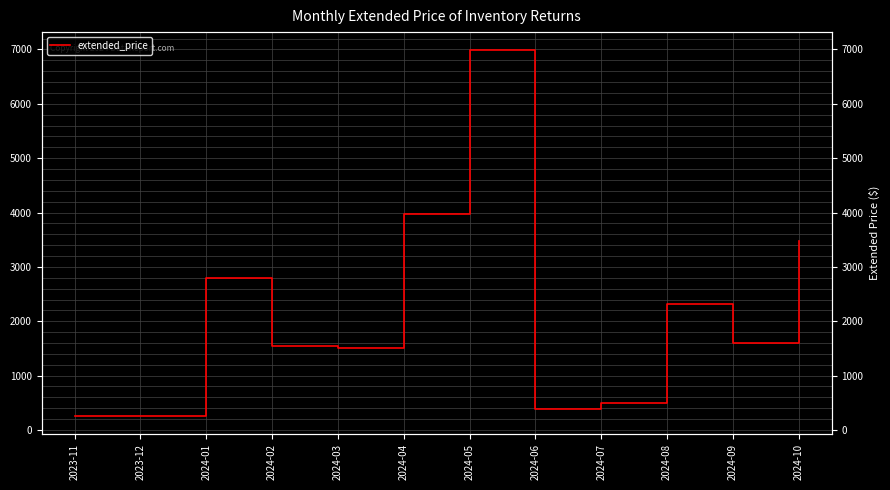

What is the value of the 7th point from the left?

6983.0